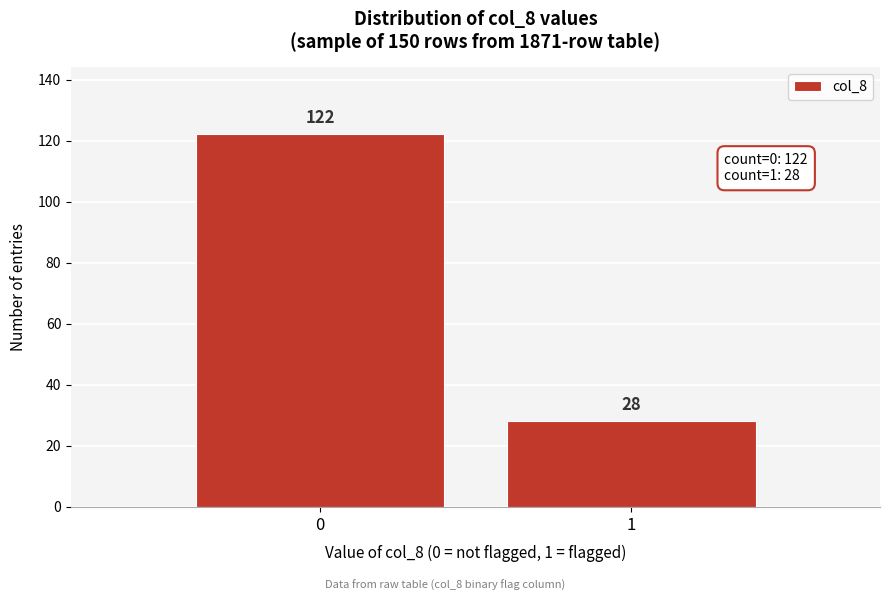

Reading left to right, transcribe all the data shown in this chart.

122	28